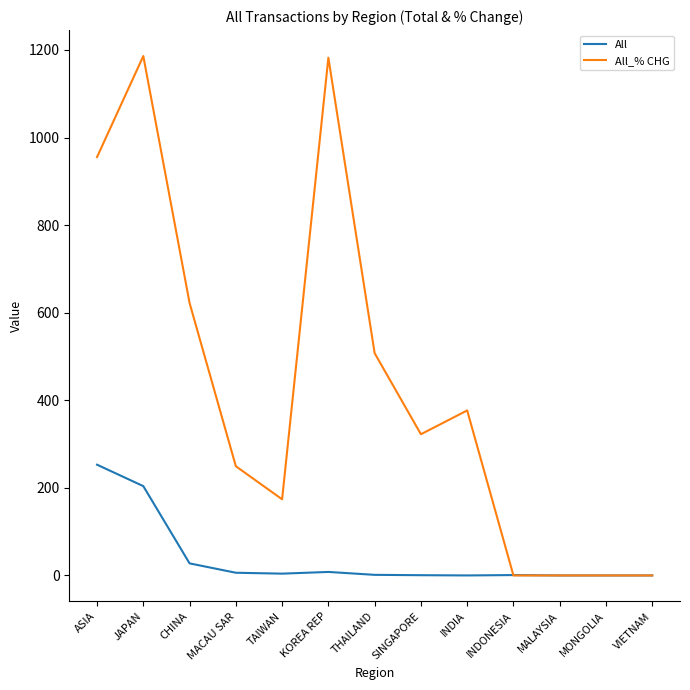

Between INDIA and MALAYSIA, which series saw the biggest shift?

All_% CHG